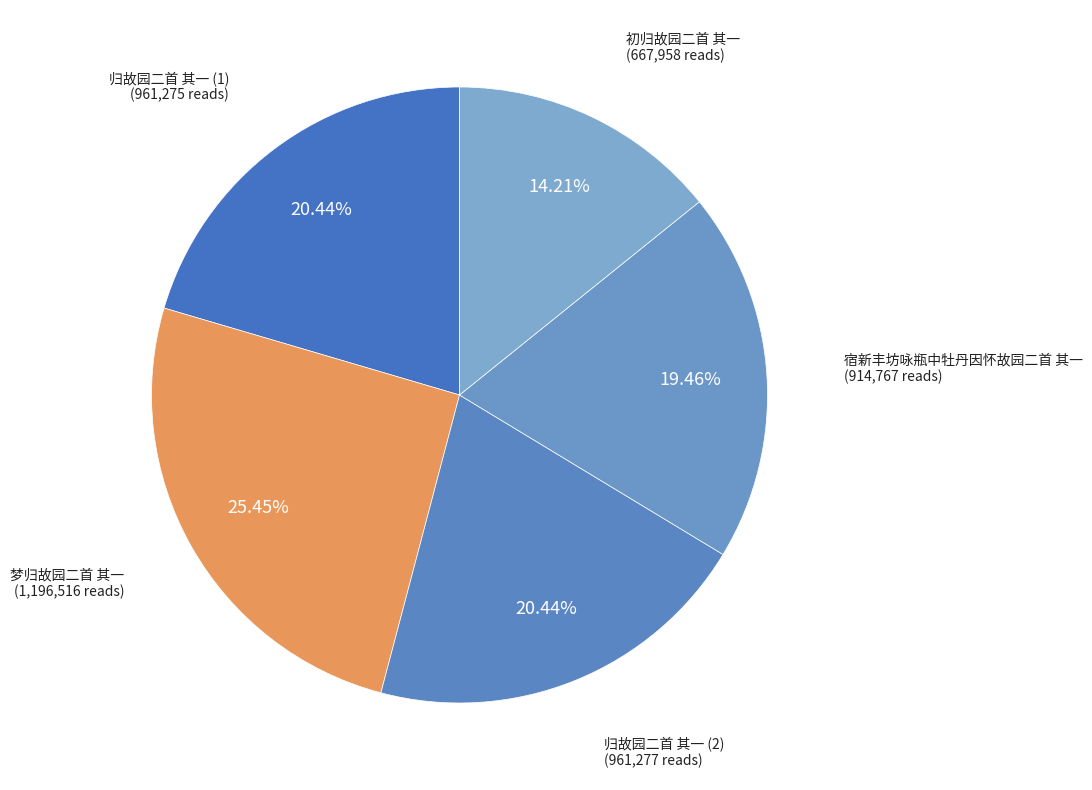

Which category has the biggest portion of the pie?

梦归故园二首 其一